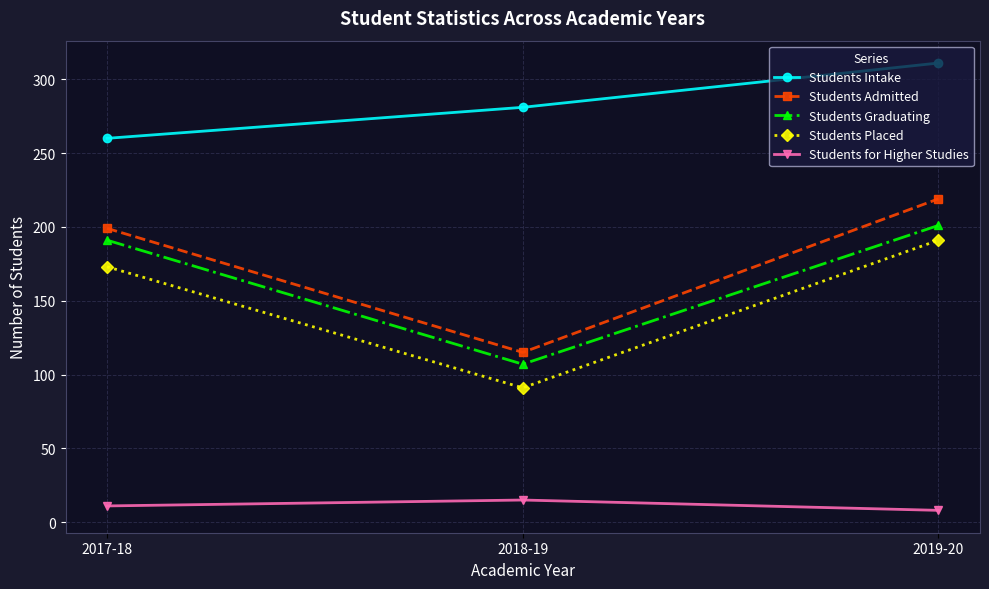

What is the highest value of the Students for Higher Studies series?

15